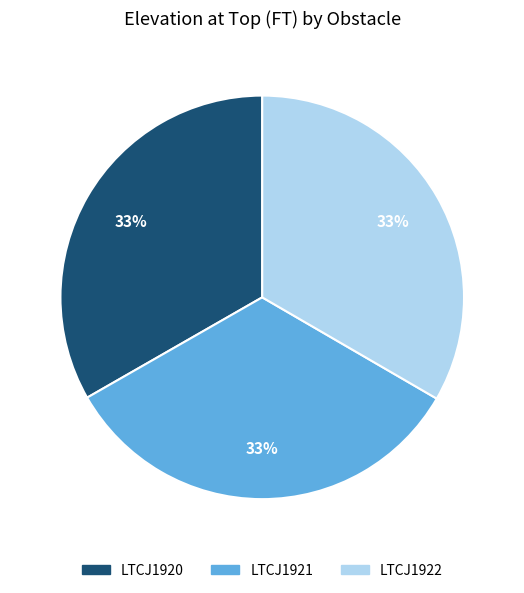

What is the ratio of the value at LTCJ1922 to the value at LTCJ1921?

1.0